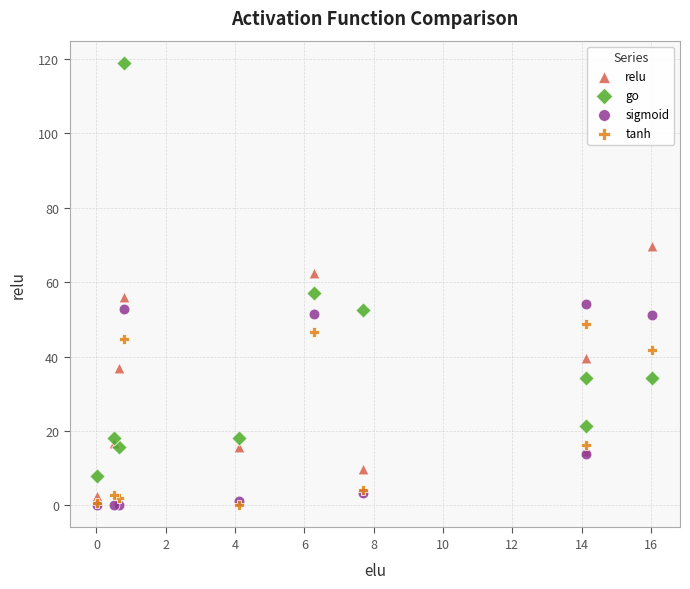

In the sigmoid series, what Y value is closest to 27?

13.9